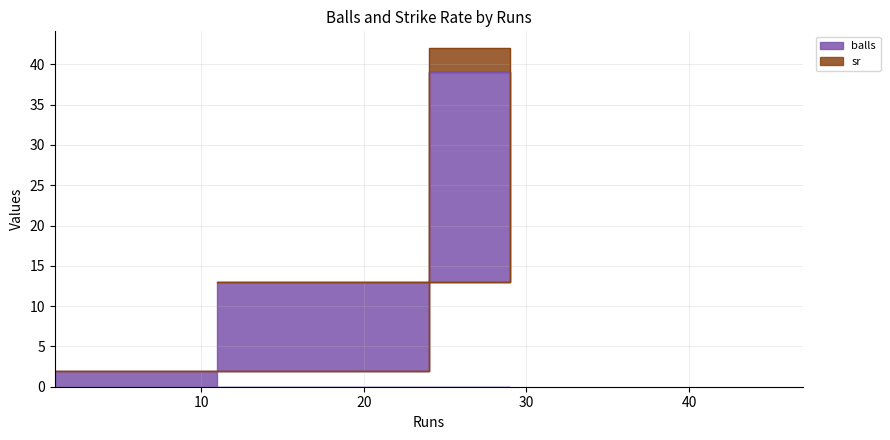

What position from the left is 11?

3